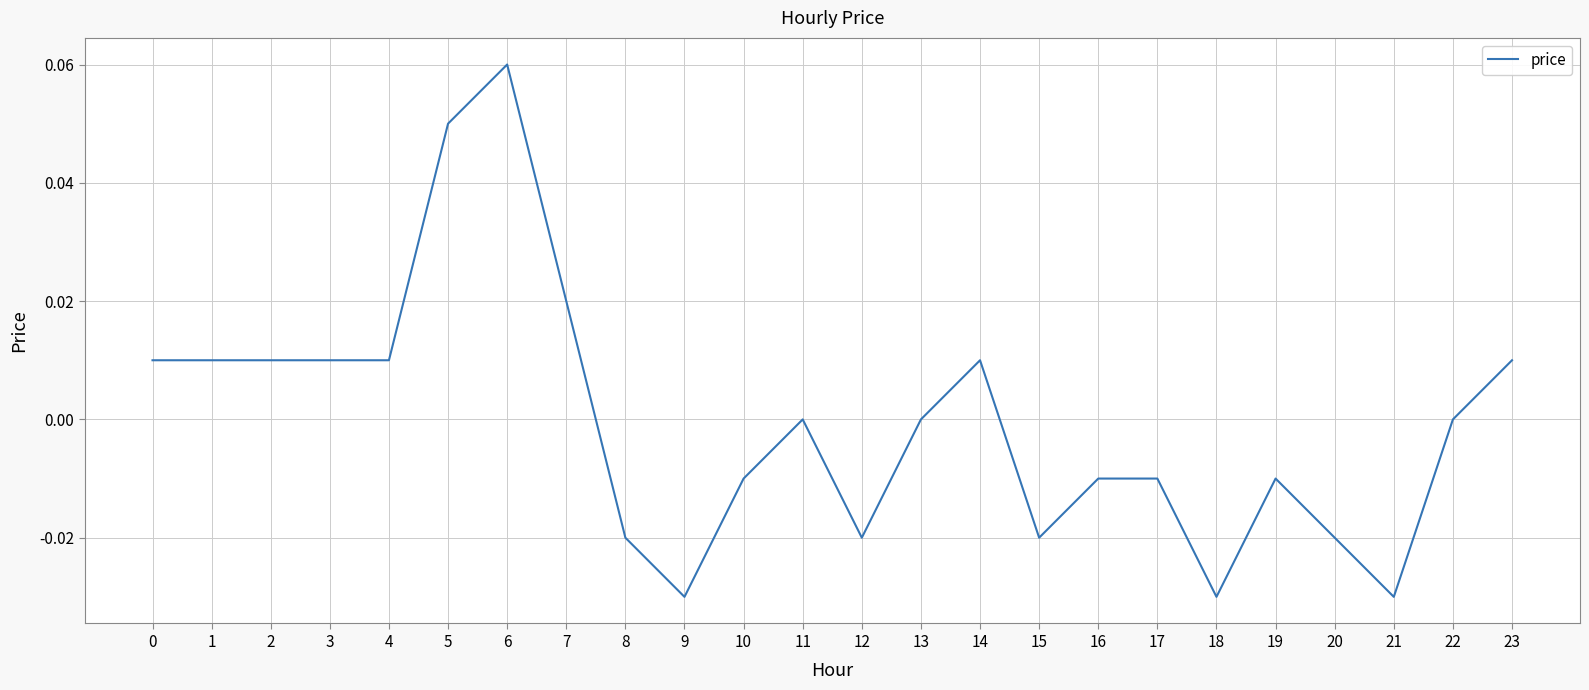

True or false: the data shows 0.0 at 4.

True